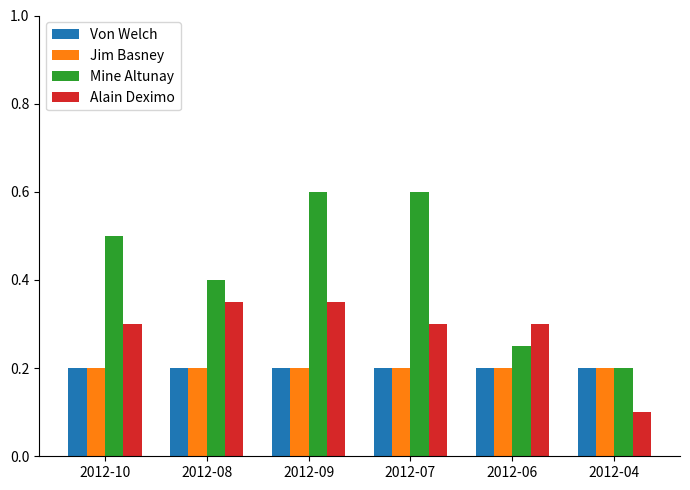

The value of Alain Deximo at 2012-10 is 0.3. True or false?

True